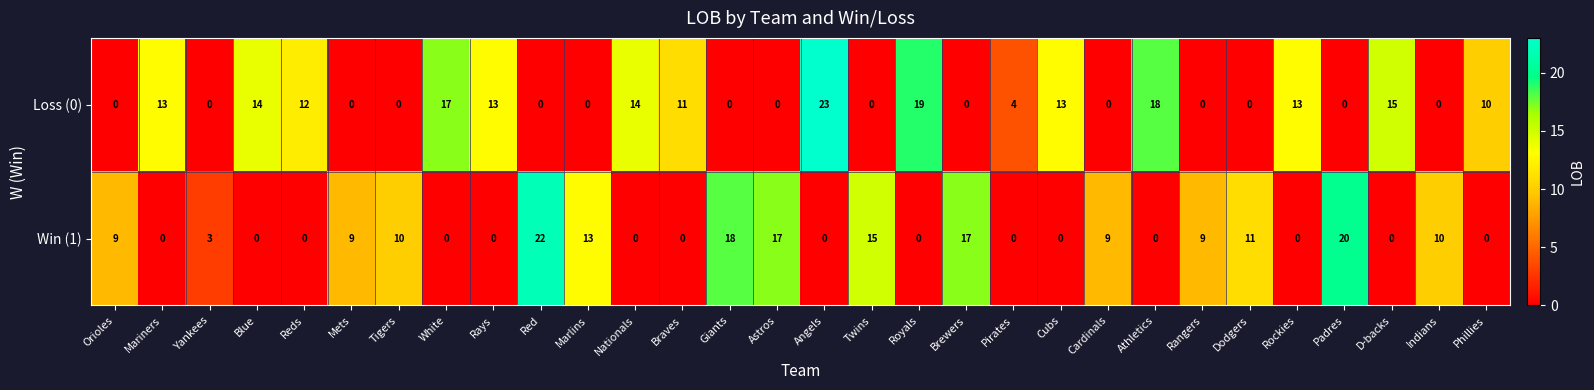

List the series in order of their overall mean, highest first.

Loss (0), Win (1)